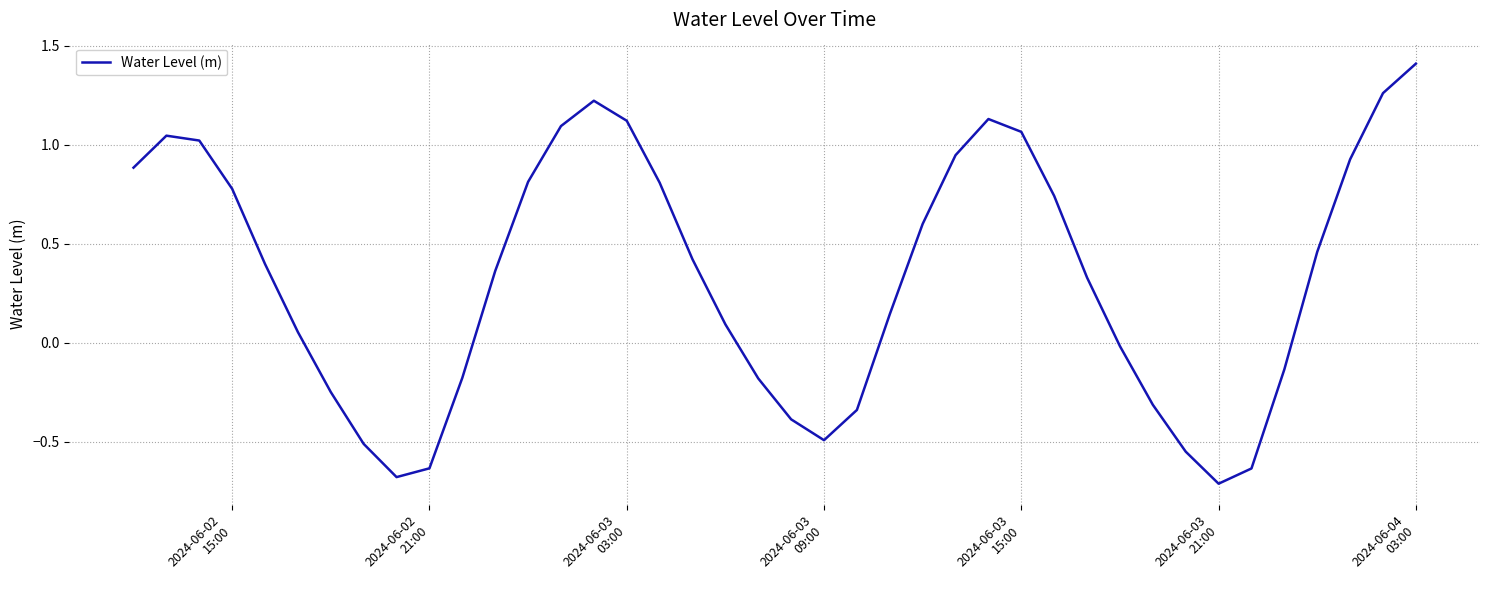

What is the difference between the maximum and minimum values?

2.1